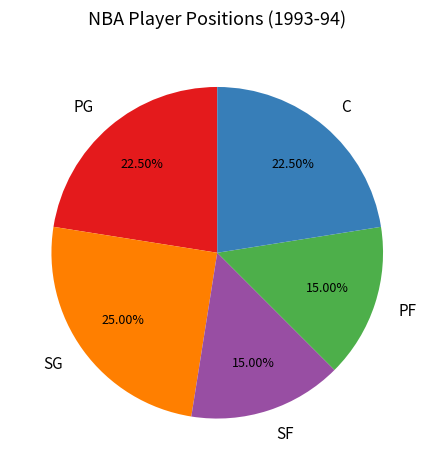

Combined, what portion of the pie is C and PF?

37.5%